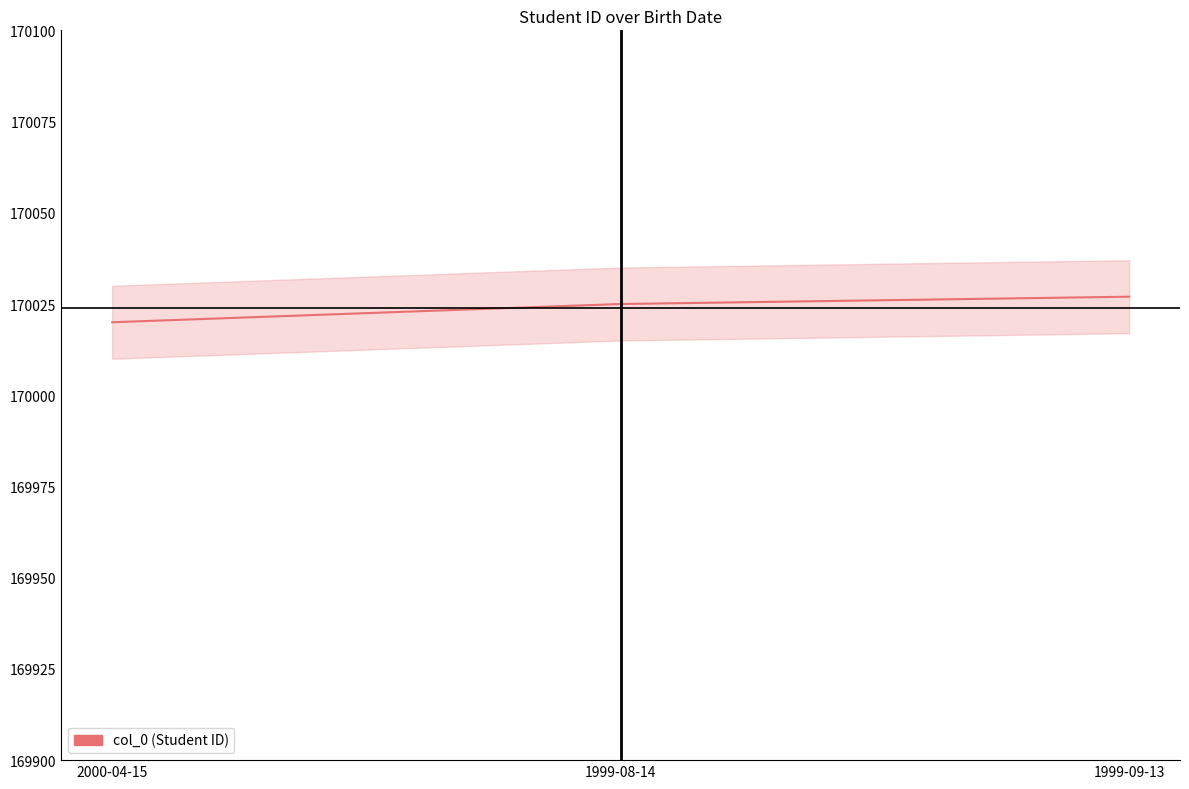

What is the change in value from 2000-04-15 to 1999-09-13?

+7